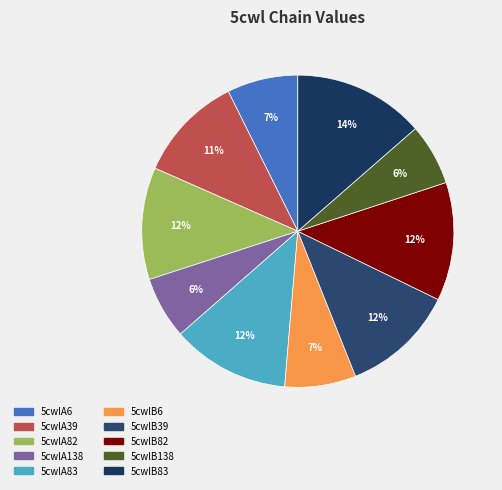

The 5cwlA83 slice represents 12% of the pie. True or false?

True